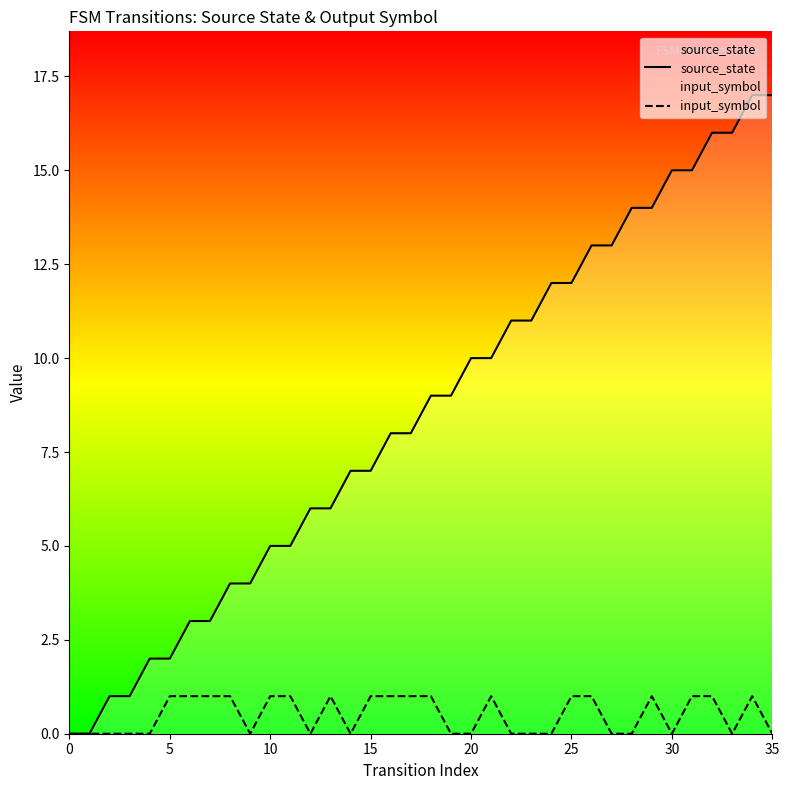

Which series has the largest total across all categories?

source_state